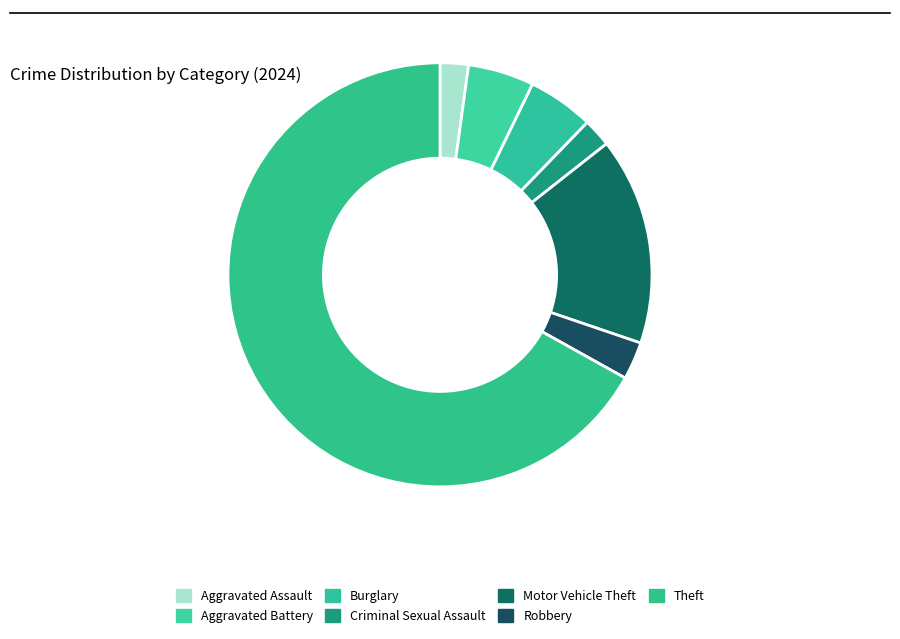

How many segments does this pie chart have?

7